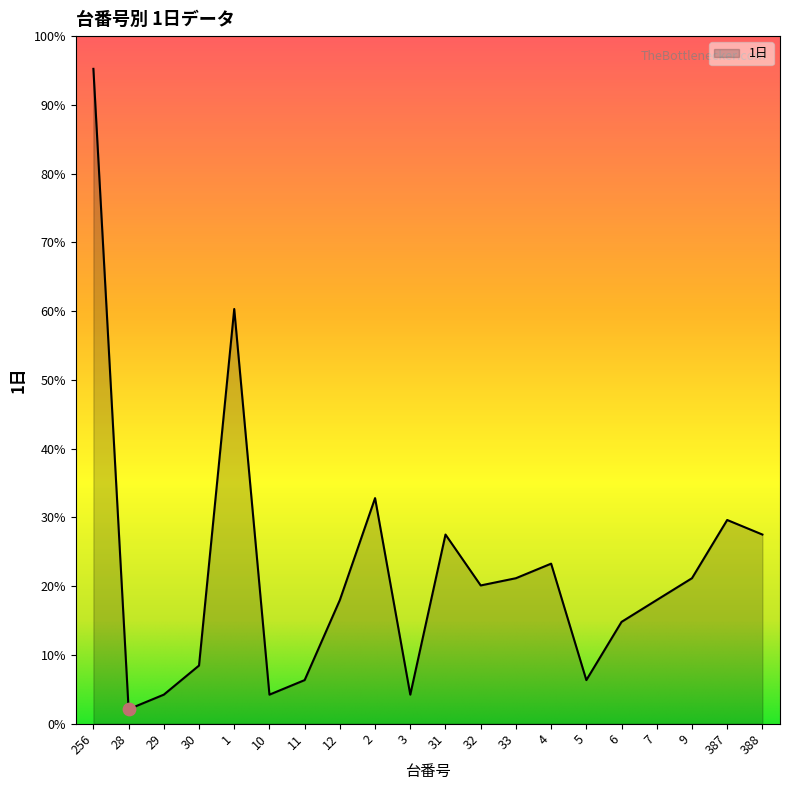

What is the ratio of the value at 1 to the value at 10?

14.3